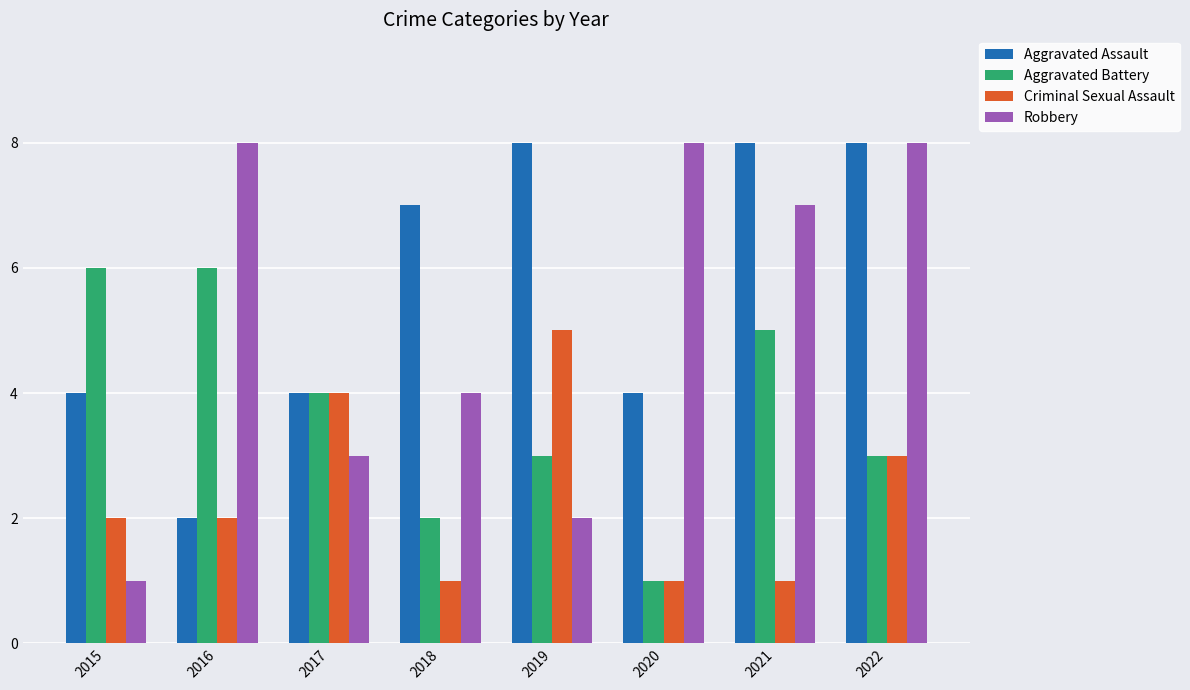

Does the chart contain stacked bars?

No